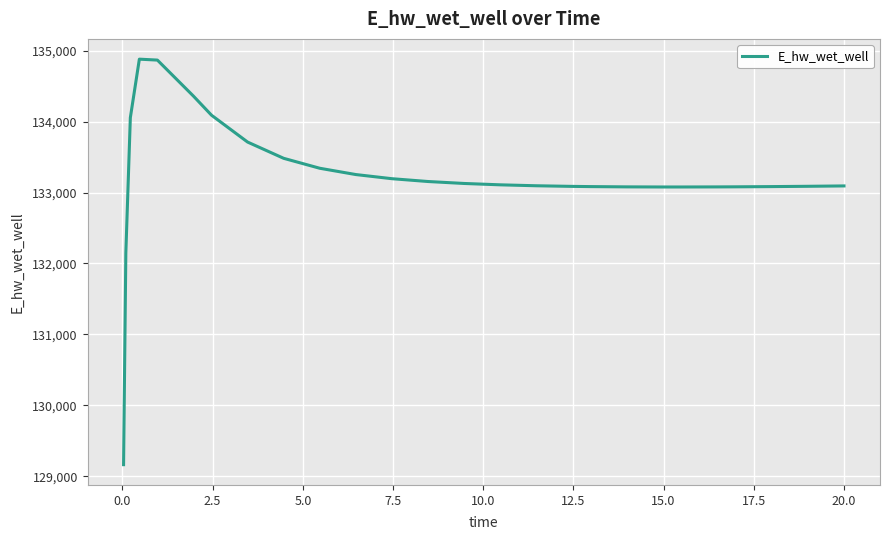

What is the smallest value displayed?

129164.0